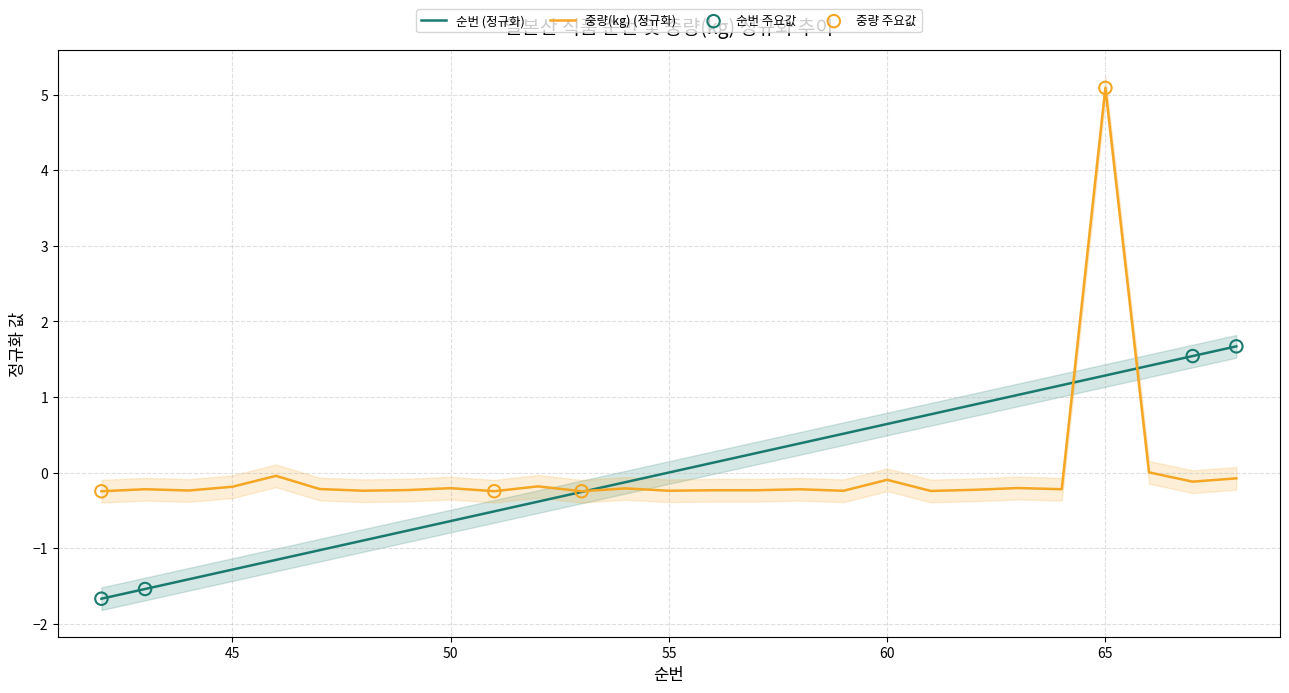

What are all the series names shown in the legend?

순번, 중량(kg)